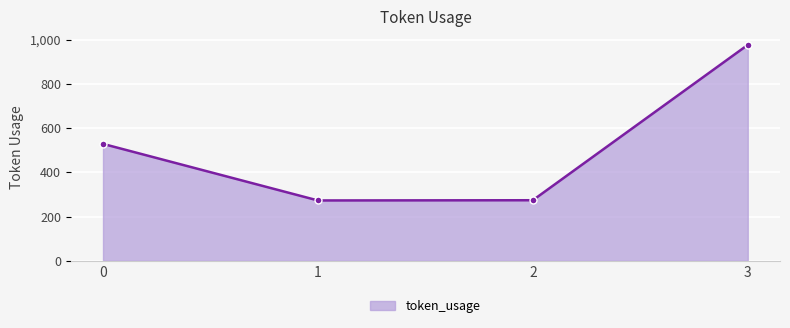

What is the value of the 1st point from the left?

529